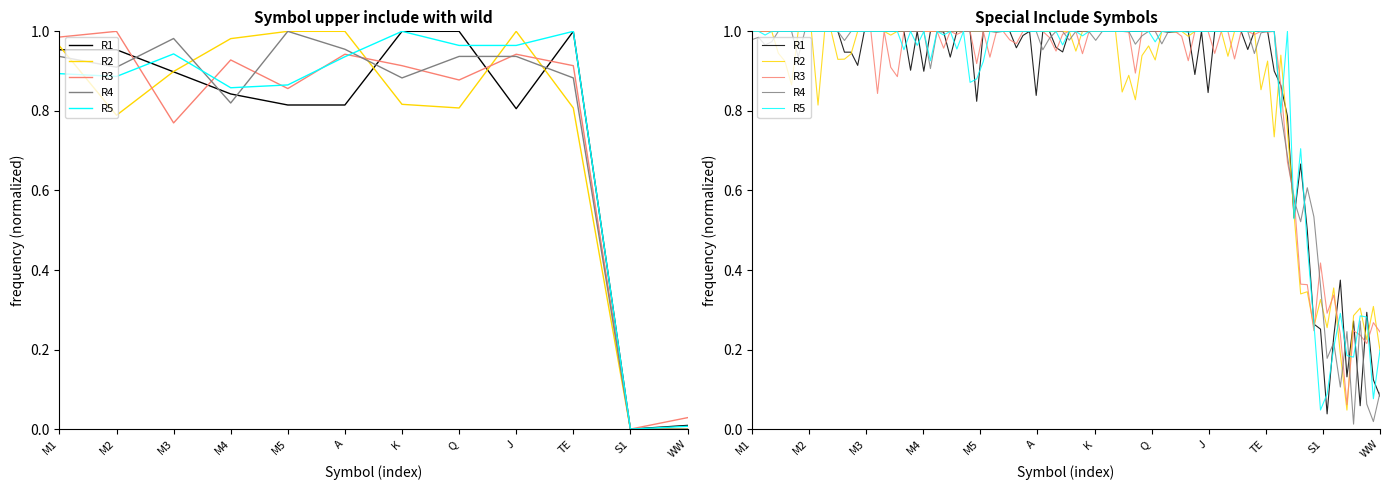

Is it true that R2 equals 0.0 at S1?

True